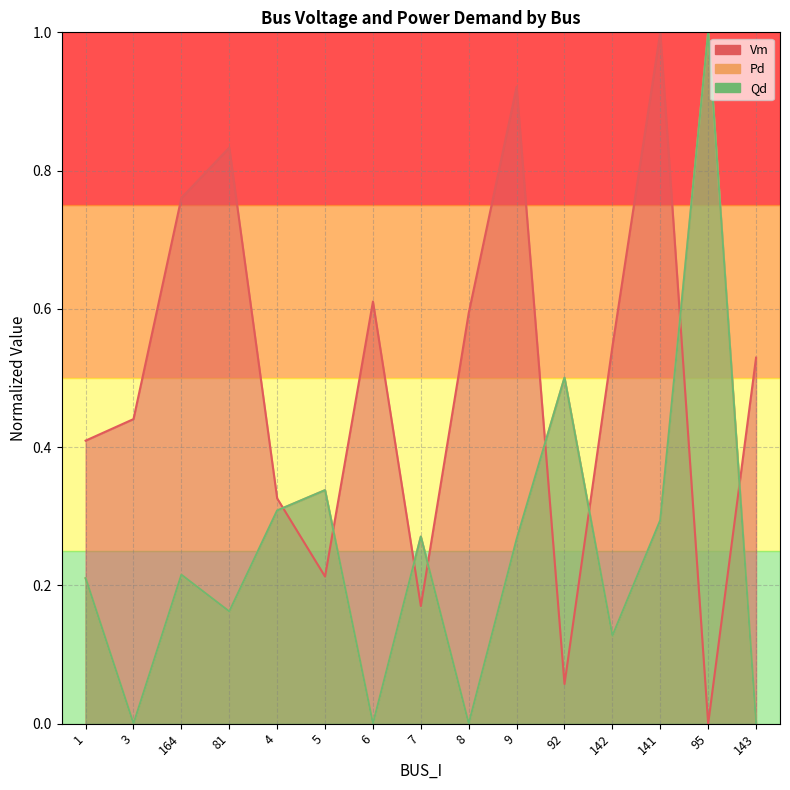

Where is the first local minimum for Pd?

3